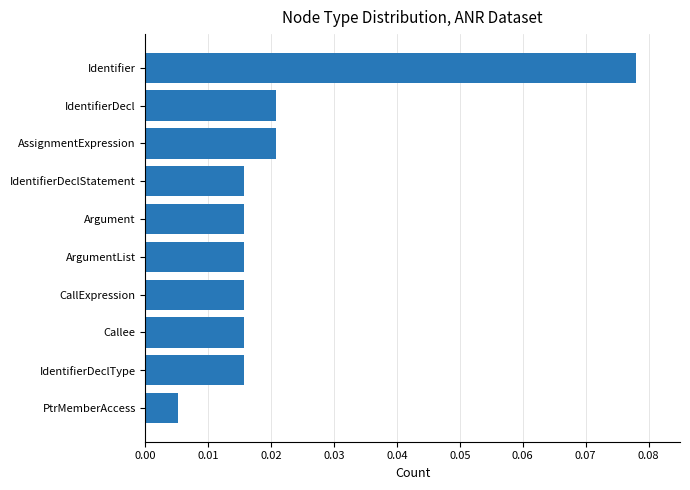

Where is the data nearest to the value 0?

PtrMemberAccess